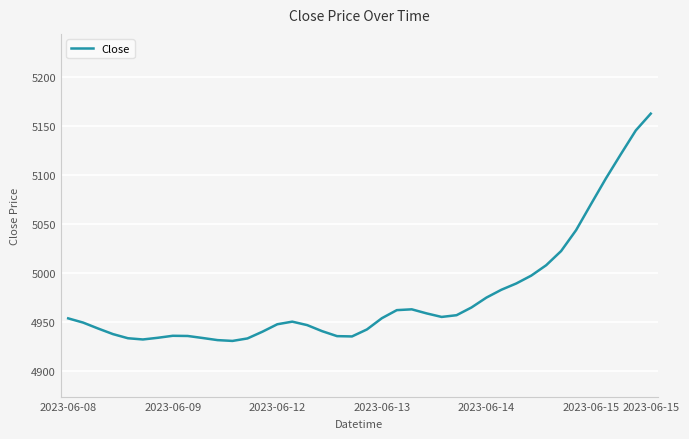

What is the minimum value shown in the chart?

4930.8